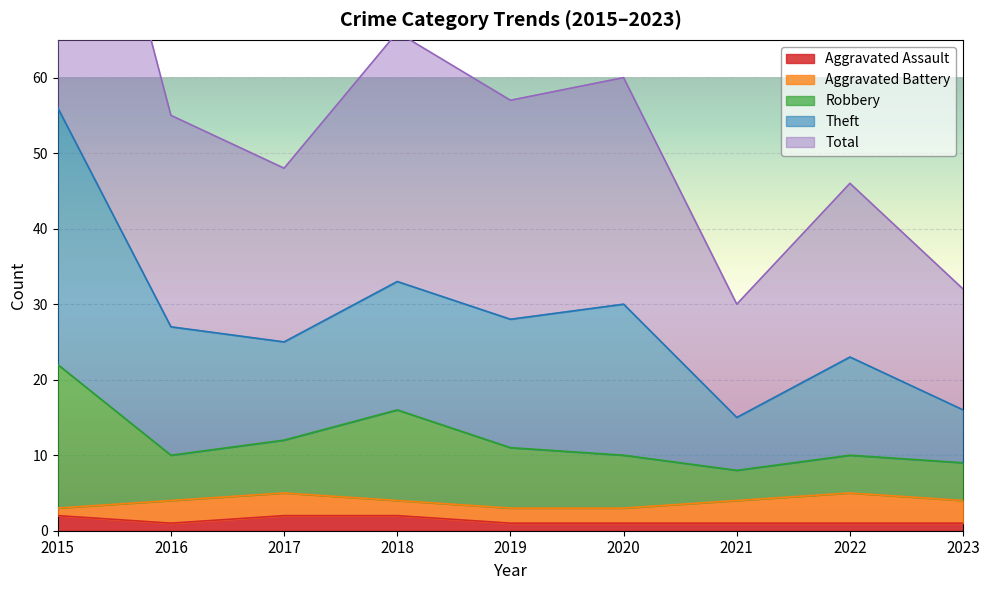

What is the value of the Aggravated Assault point at the 5th from the left?

1